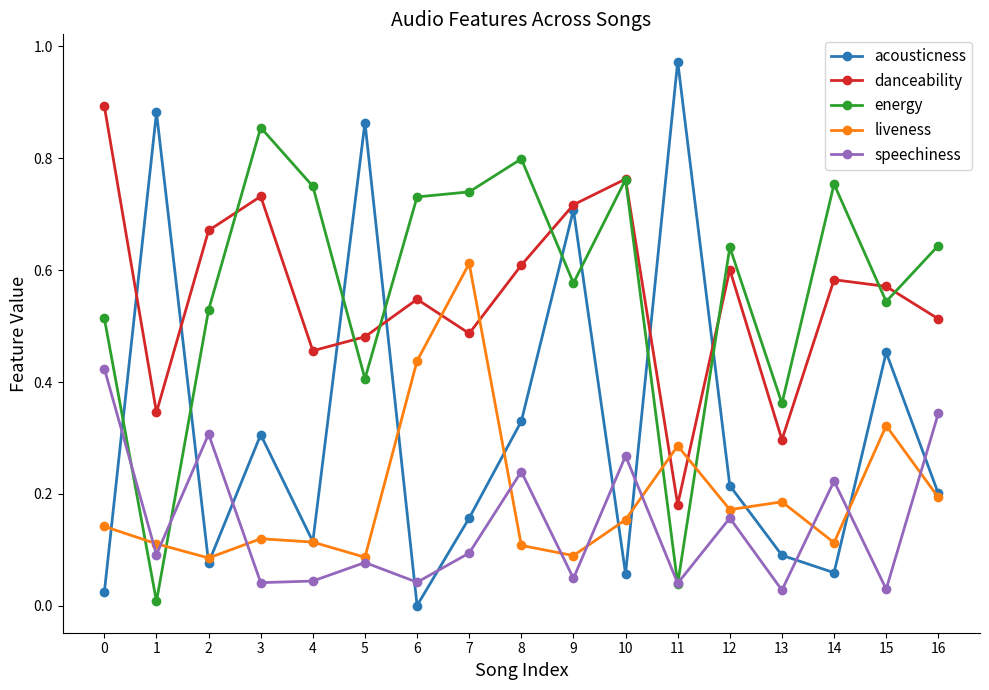

What are all the series names shown in the legend?

acousticness, danceability, energy, liveness, speechiness